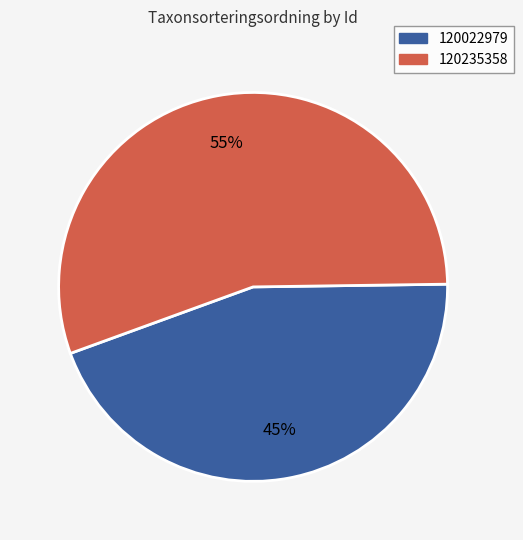

Which category has the biggest portion of the pie?

120235358